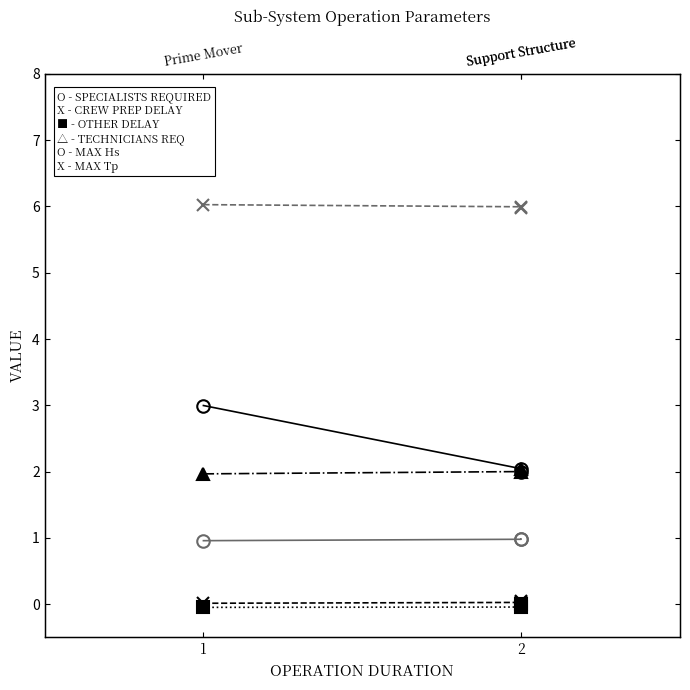

How many distinct data groups are displayed?

6